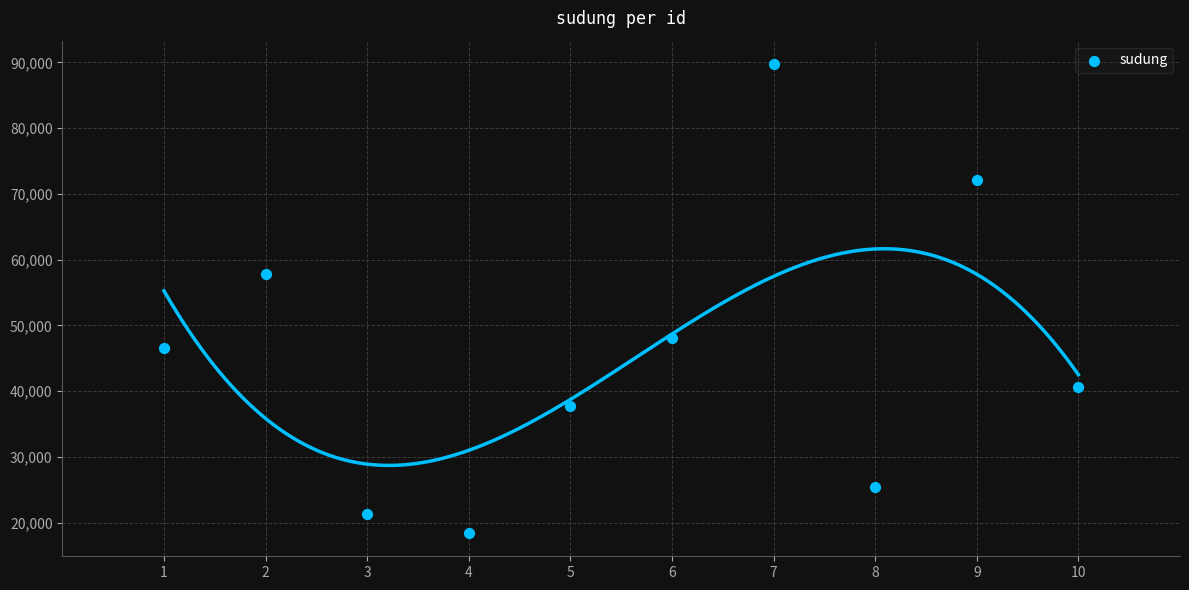

What Y value in the scatter plot is closest to 54094?

57763